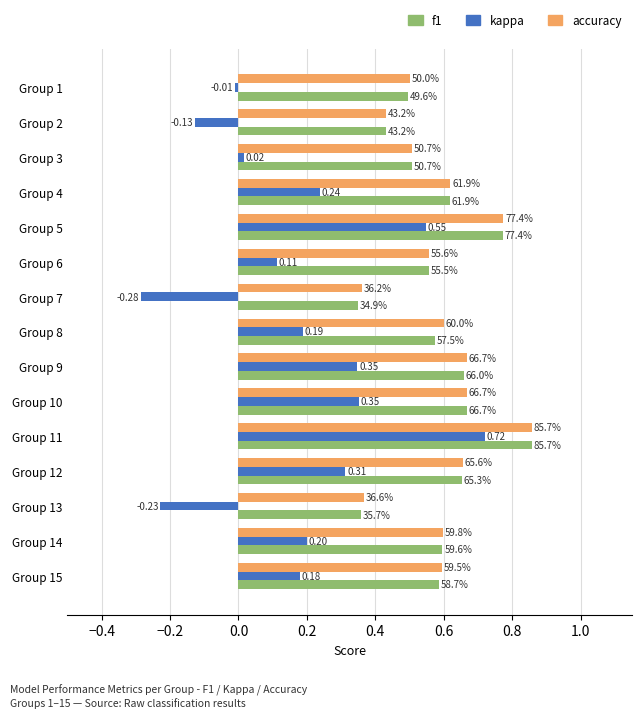

What are all the series names shown in the legend?

f1, kappa, accuracy